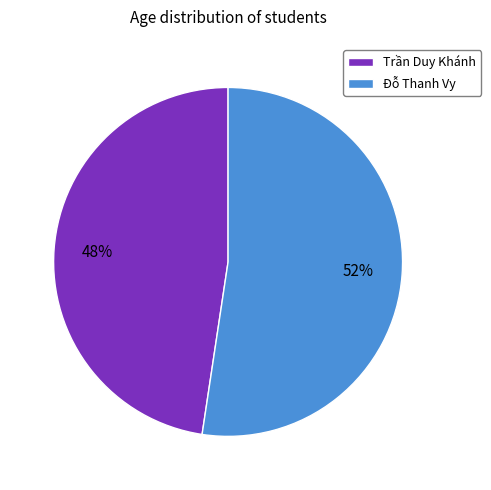

Between Đỗ Thanh Vy and Trần Duy Khánh, which is larger?

Đỗ Thanh Vy